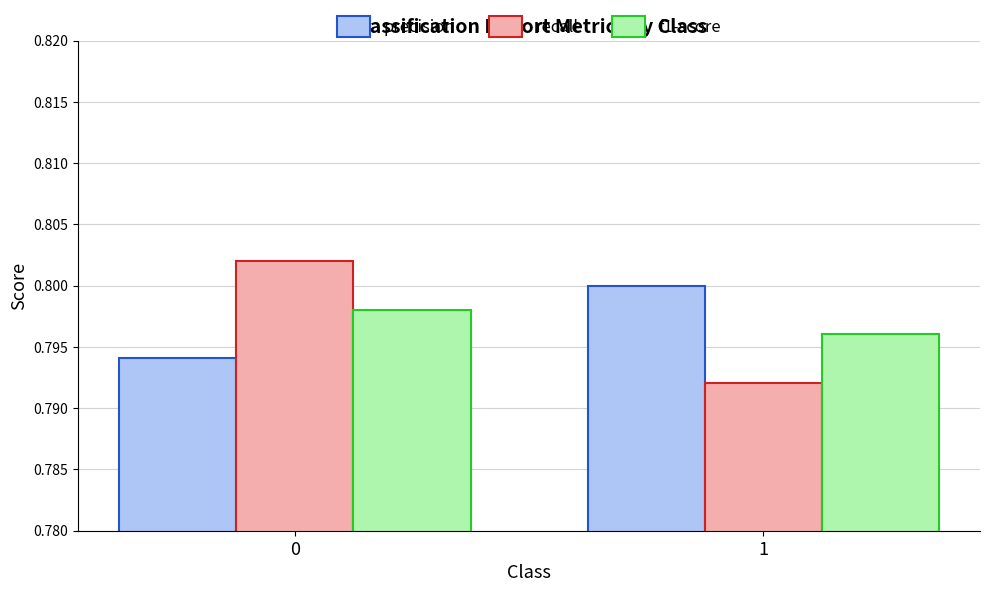

What is the sum of all f1-score values?

1.6